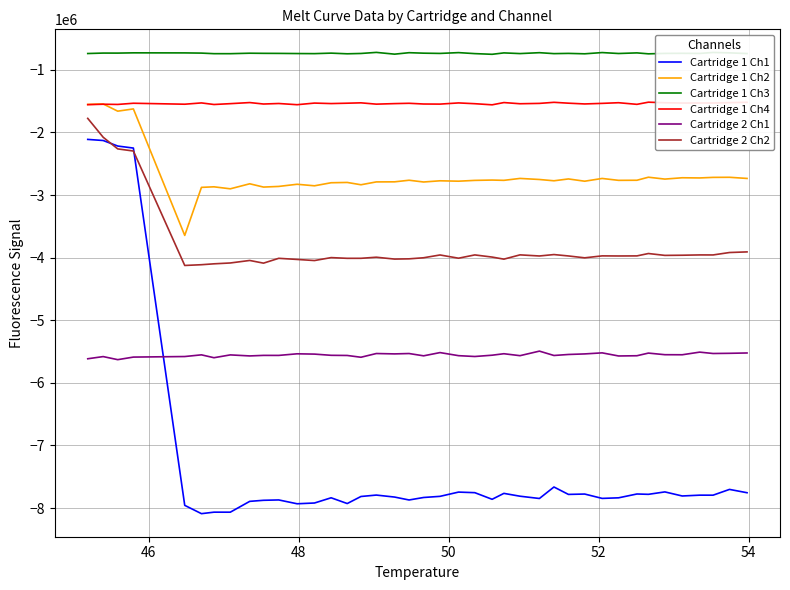

How many values in the Cartridge 1 Ch1 series exceed -7811392?

19